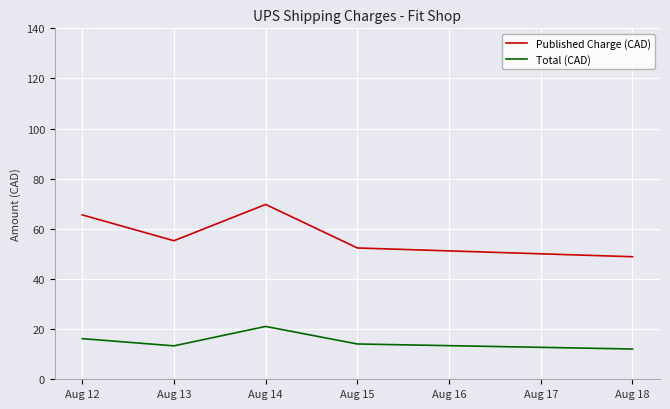

How many categories are shown in the chart?

5